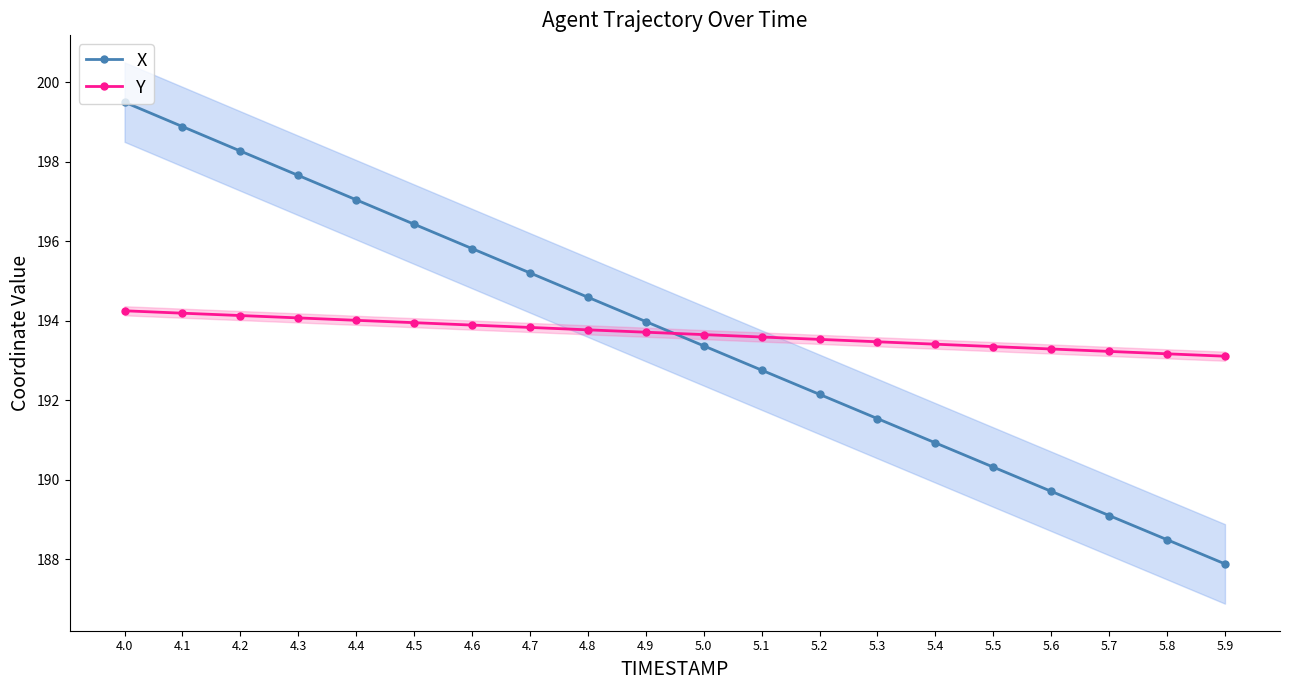

Where is X nearest to the value 193?

5.1